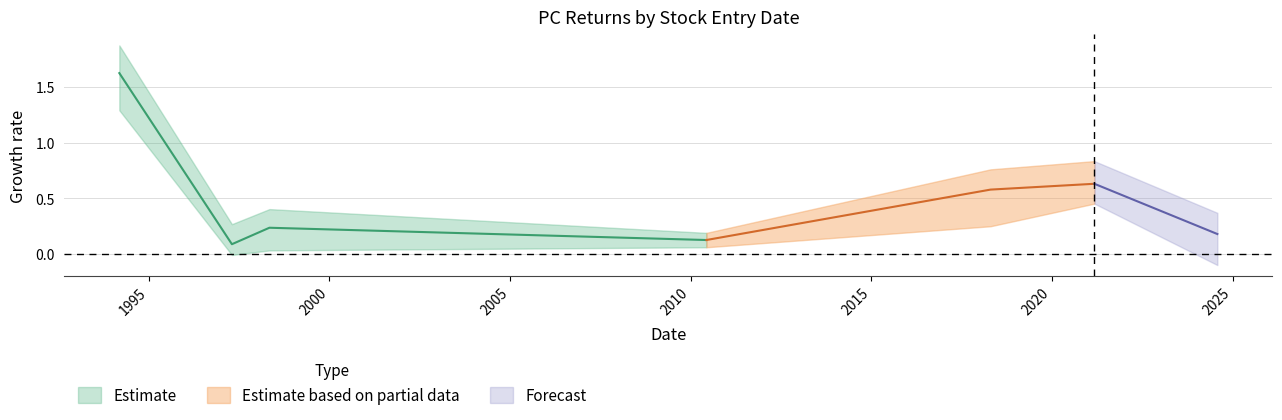

What is the maximum value shown in the chart?

1.6